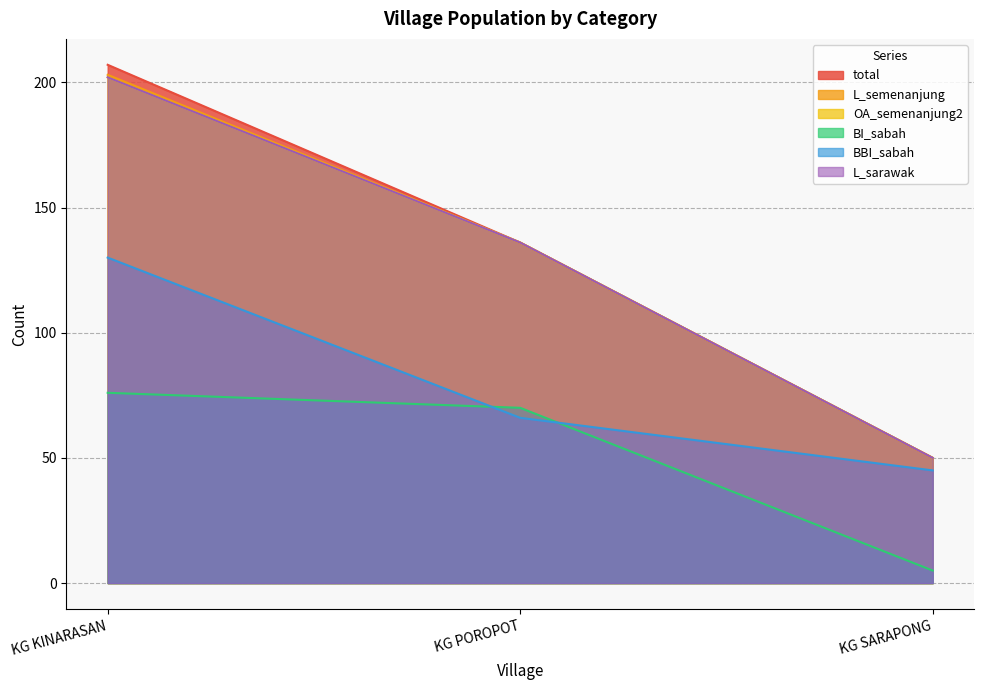

Reading left to right, list all the values displayed in this chart.

total: KG KINARASAN=207	KG POROPOT=136	KG SARAPONG=50
L_semenanjung: KG KINARASAN=203	KG POROPOT=136	KG SARAPONG=50
OA_semenanjung2: KG KINARASAN=202	KG POROPOT=136	KG SARAPONG=50
BI_sabah: KG KINARASAN=76	KG POROPOT=70	KG SARAPONG=5
BBI_sabah: KG KINARASAN=130	KG POROPOT=66	KG SARAPONG=45
L_sarawak: KG KINARASAN=202	KG POROPOT=136	KG SARAPONG=50